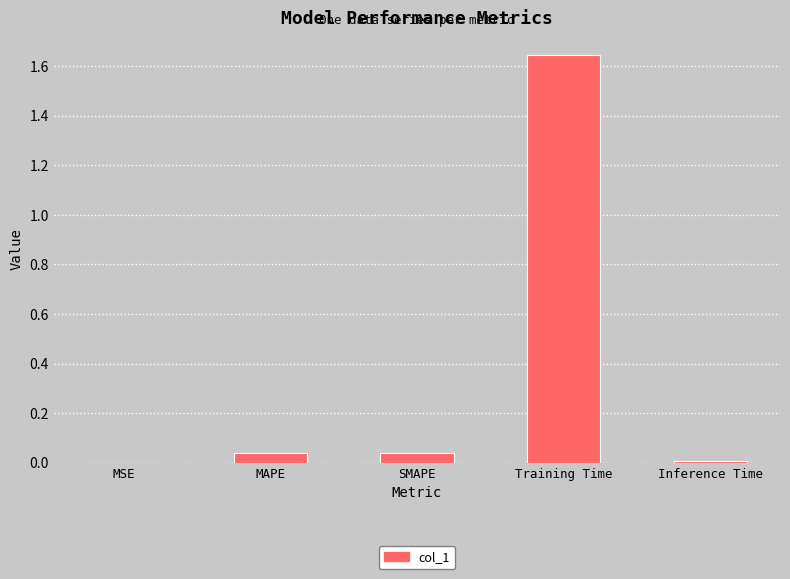

The chart shows a value of 0.0 at MAPE. True or false?

True